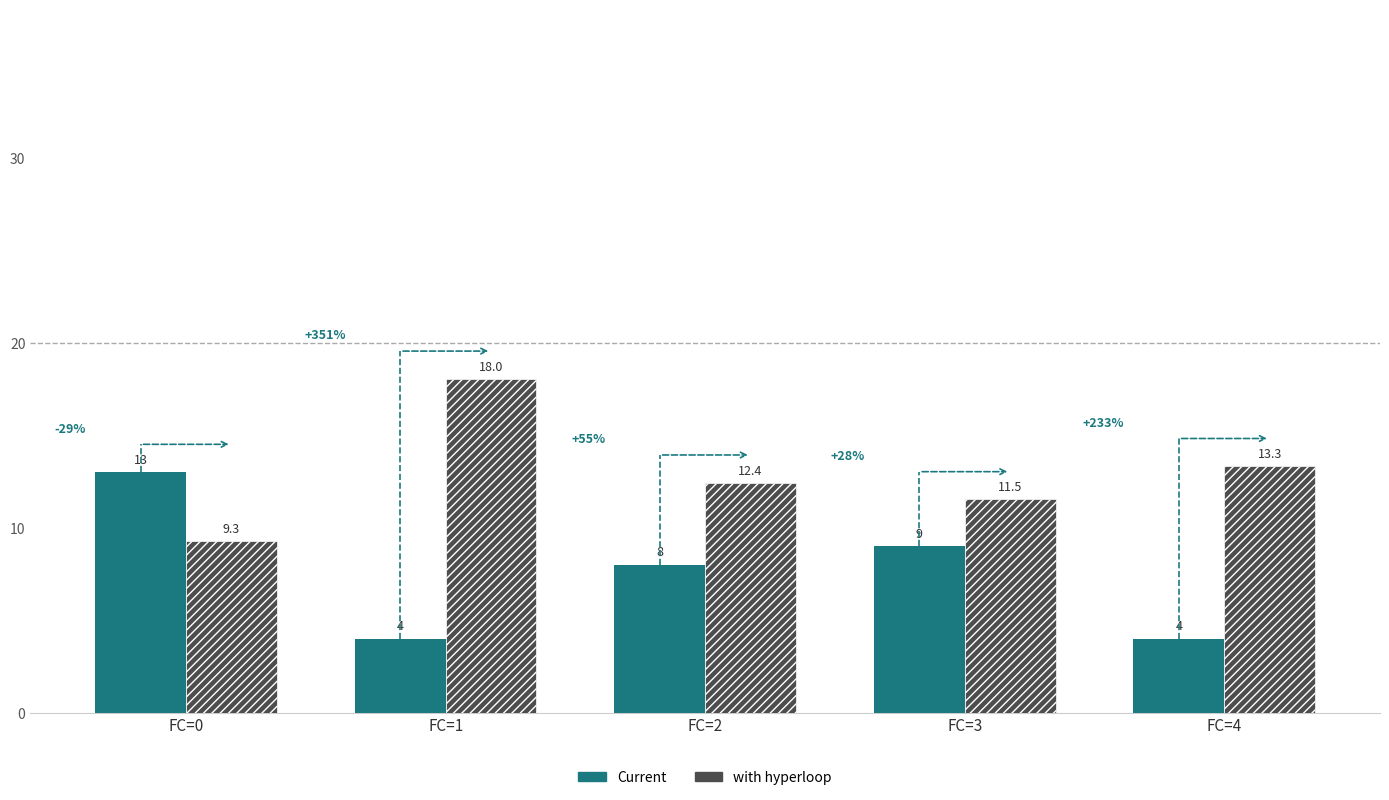

What is the maximum value for with hyperloop?

18.0